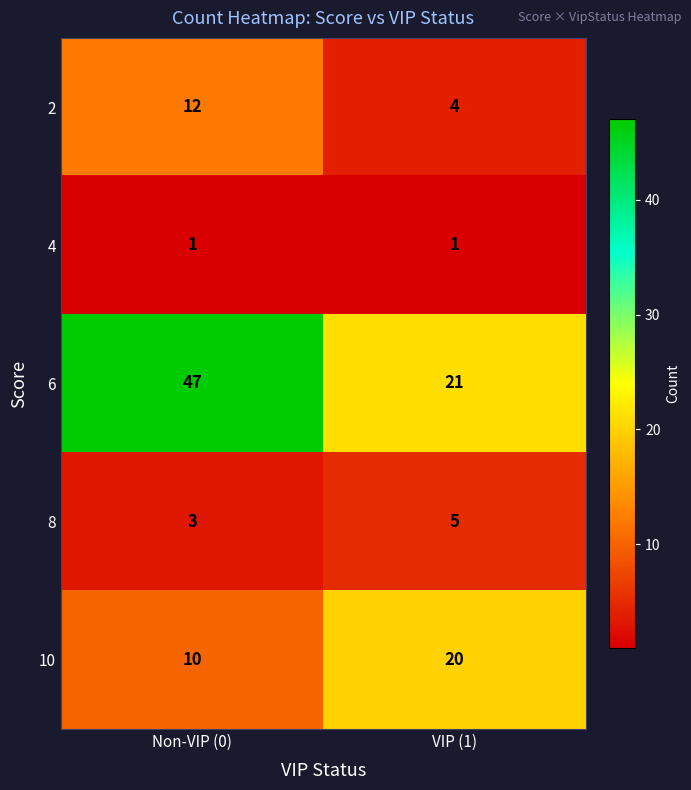

The 8 series shows 8 at VIP (1). True or false?

False